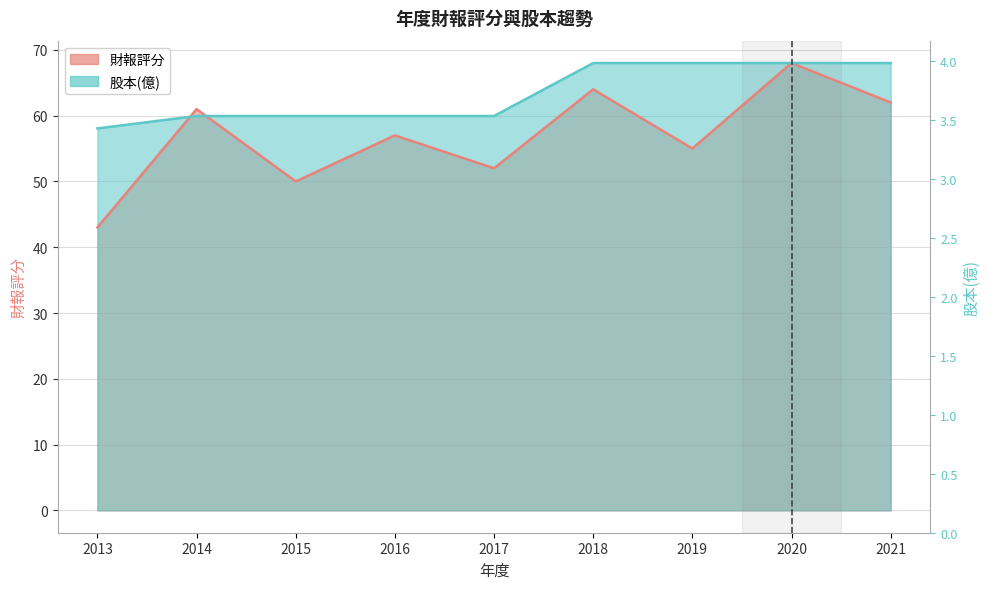

How many times do 股本(億) and 財報評分 cross each other?

2